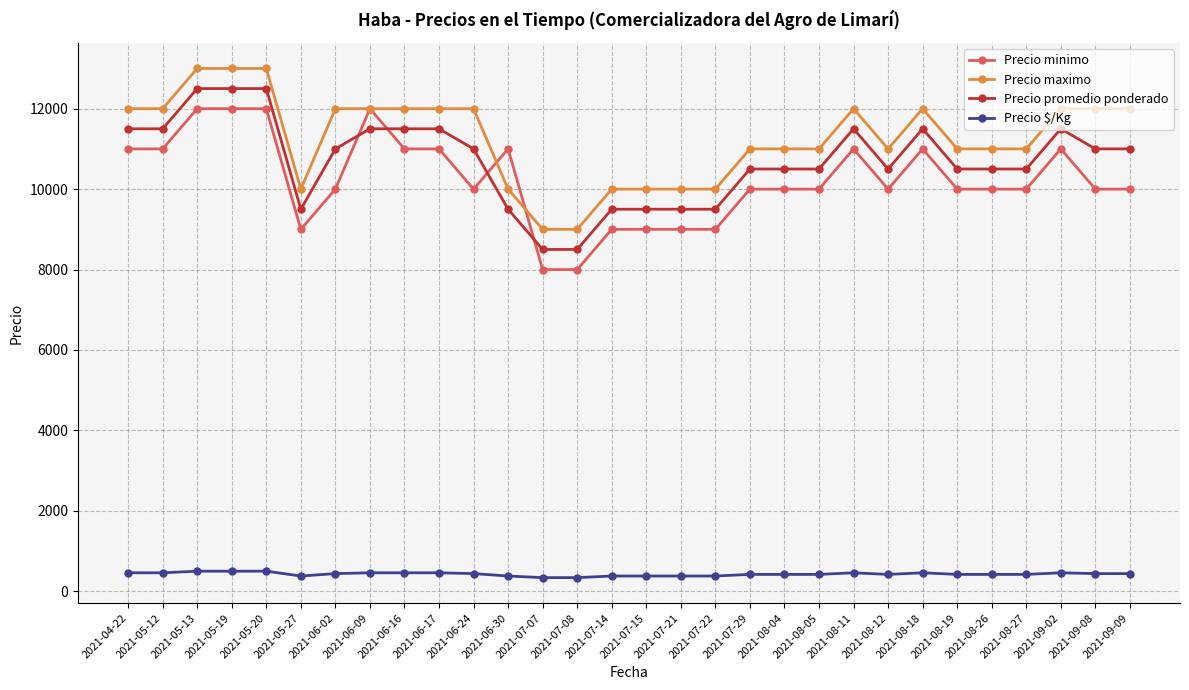

True or false: Precio promedio ponderado and Precio maximo intersect in this chart.

False